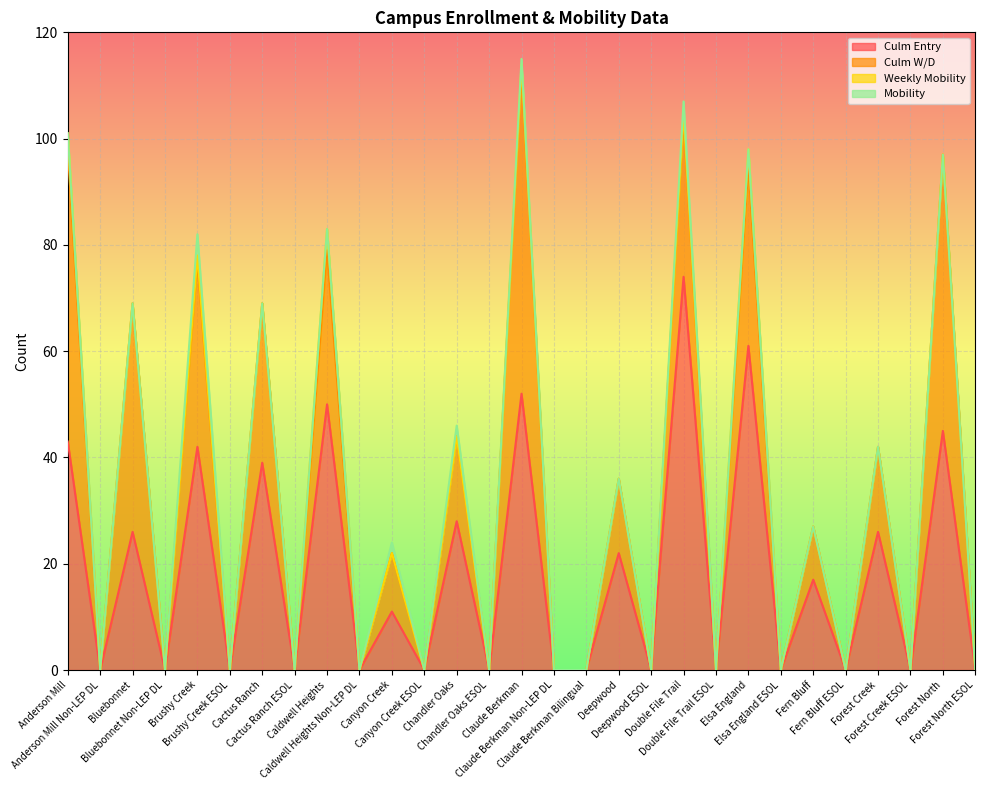

How many distinct data groups are displayed?

4